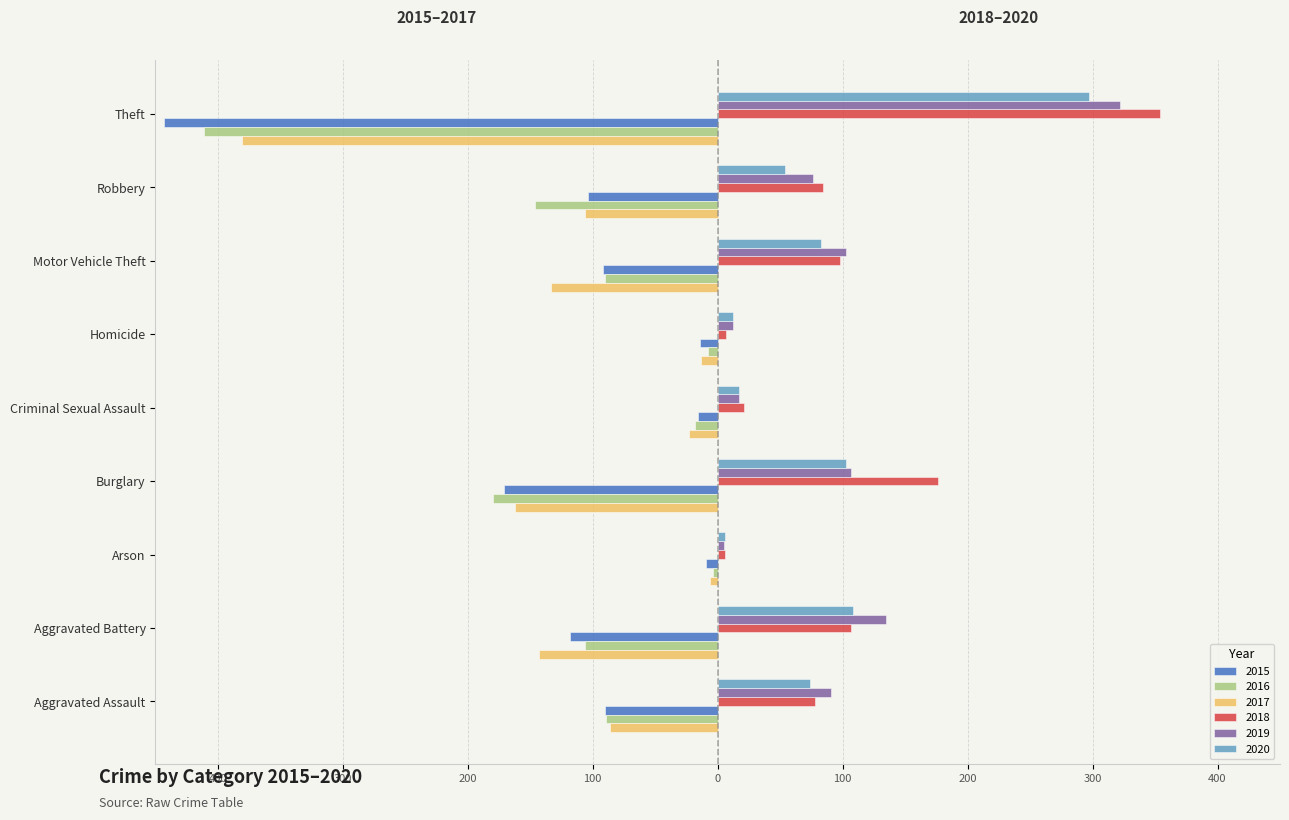

What is the difference between the maximum and minimum values in the 2019 series?

317